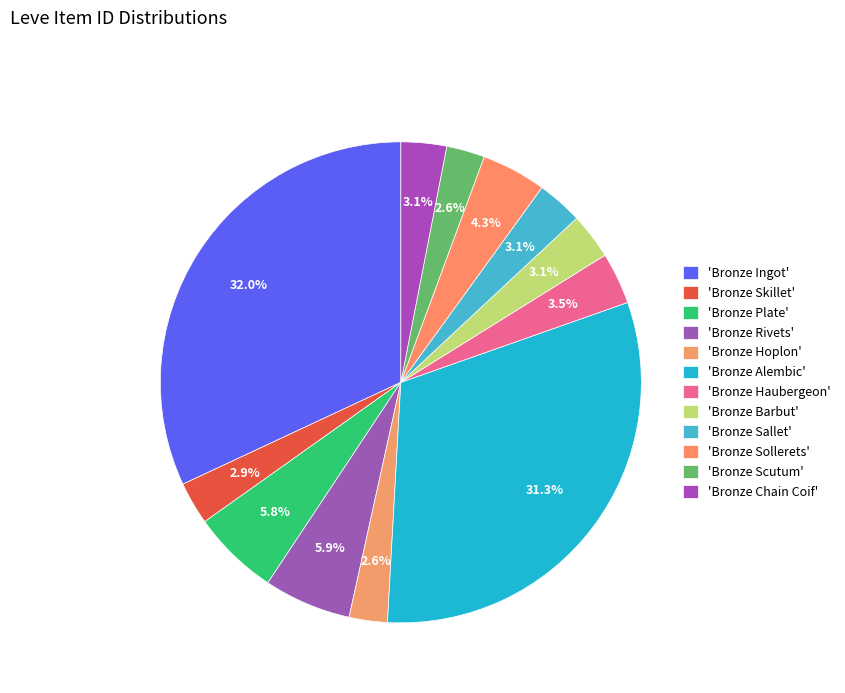

How many segments does this pie chart have?

12